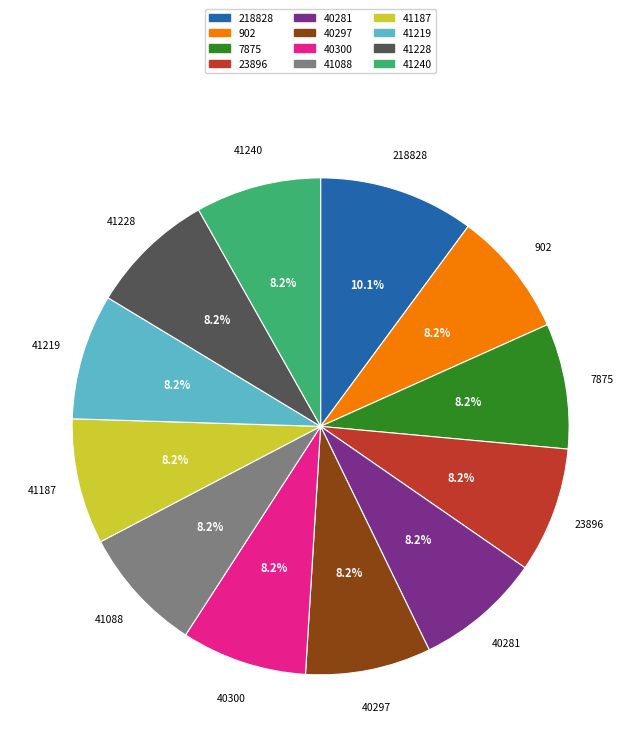

How many slices are in this pie chart?

12